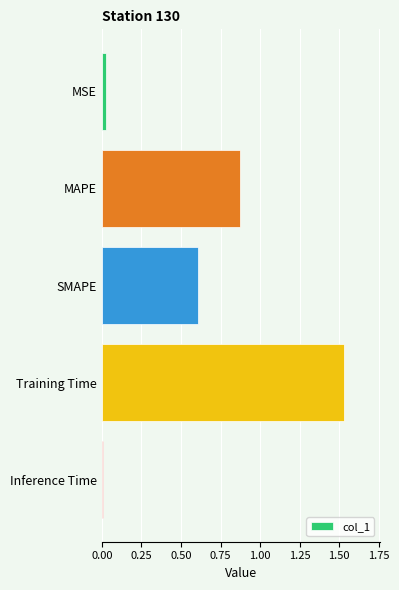

Is it true that the value at MSE is 0.0?

True